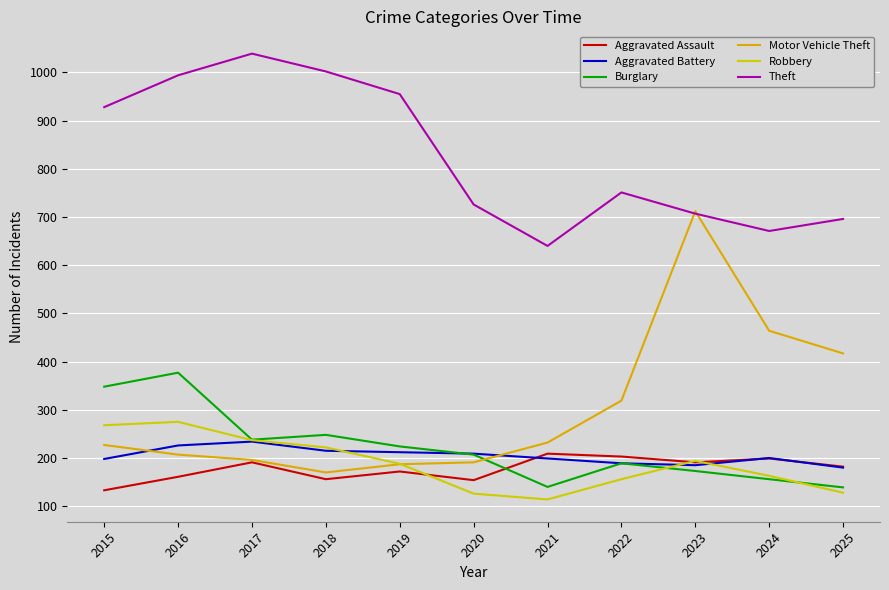

The Theft series shows 955 at 2019. True or false?

True